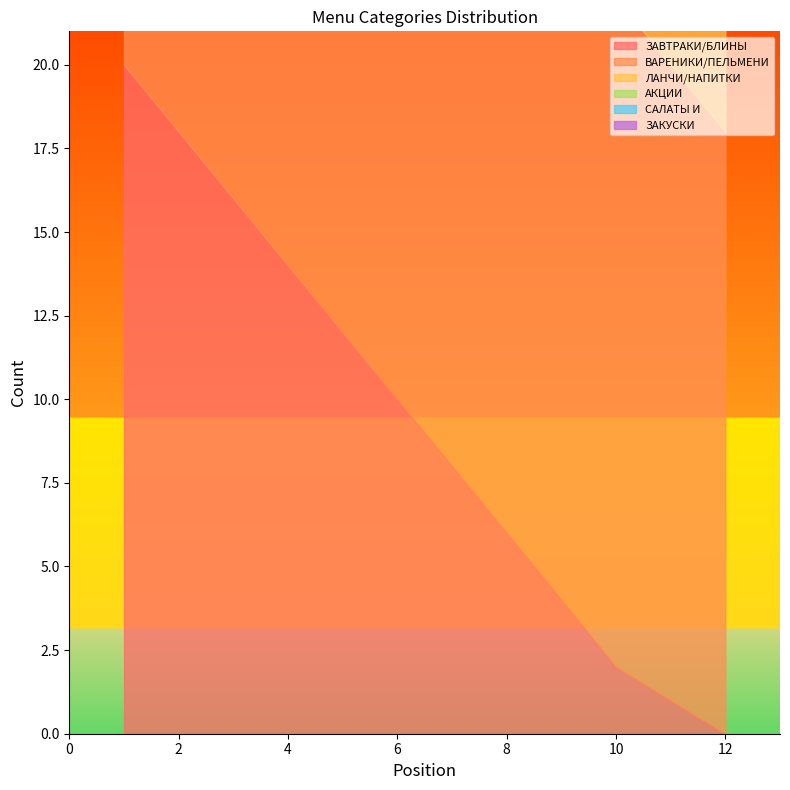

Is the value of ВАРЕНИКИ/ПЕЛЬМЕНИ at 6 greater than the value of САЛАТЫ И at 1?

No